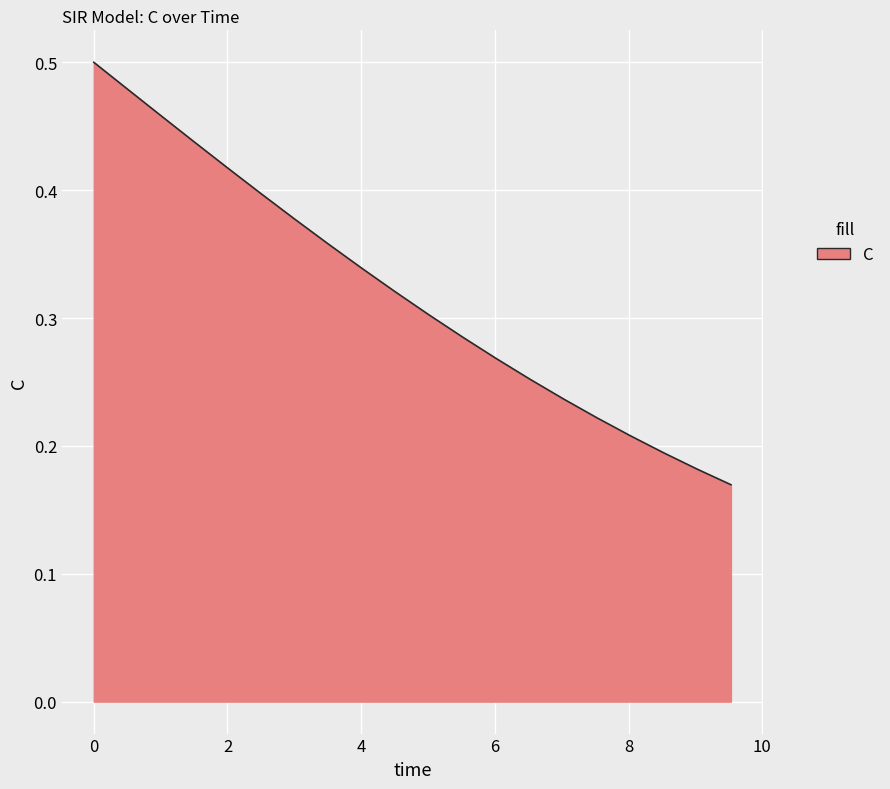

Does the chart display data point markers on the line(s)?

No